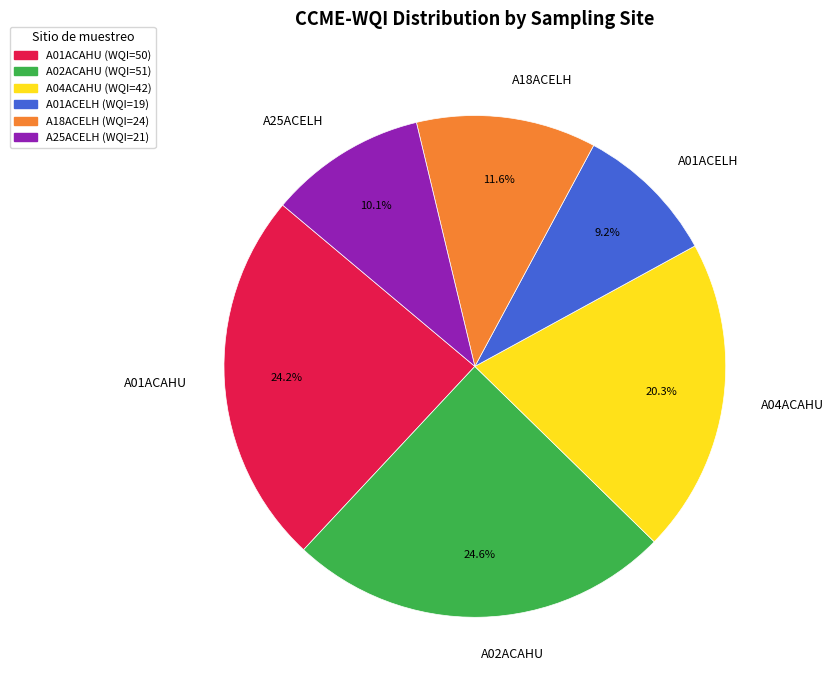

Which category has the smallest portion of the pie?

A01ACELH